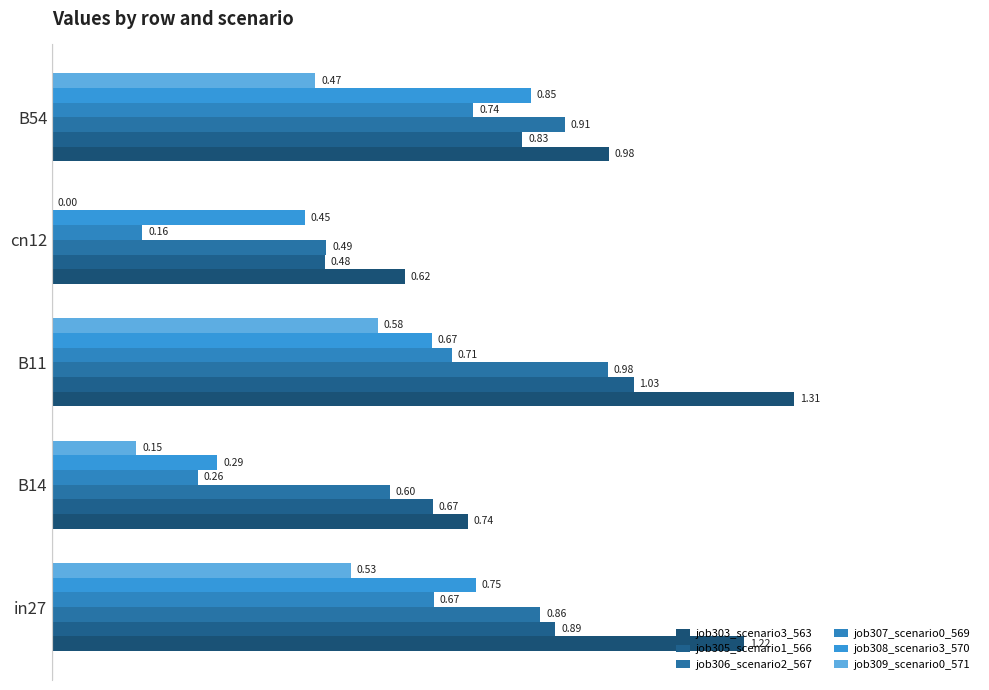

What are all the series names shown in the legend?

job303_scenario3_563, job305_scenario1_566, job306_scenario2_567, job307_scenario0_569, job308_scenario3_570, job309_scenario0_571